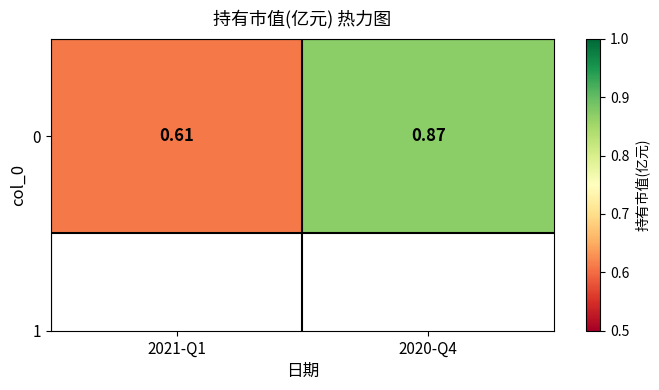

What is the difference between the values at 2020-Q4 and 2021-Q1?

0.3